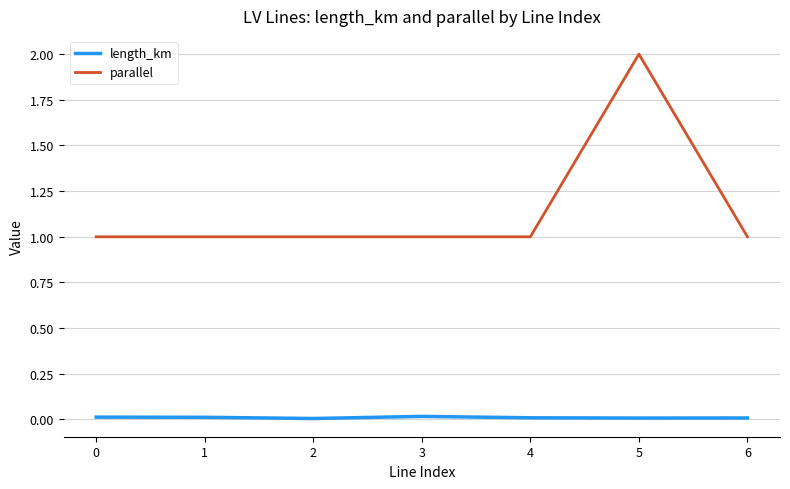

How many lines are shown in the chart?

2